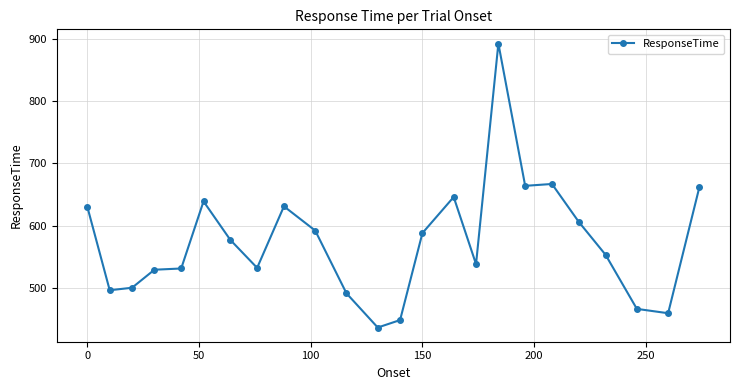

What is the value of the 20th point from the left?

606